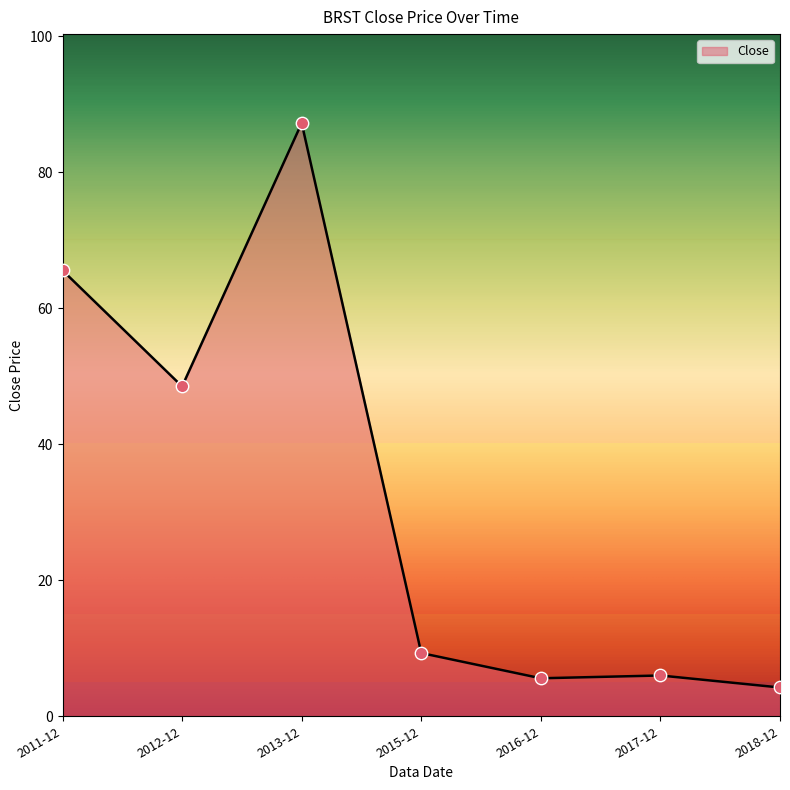

Which has a higher value, 2011-12 or 2016-12?

2011-12